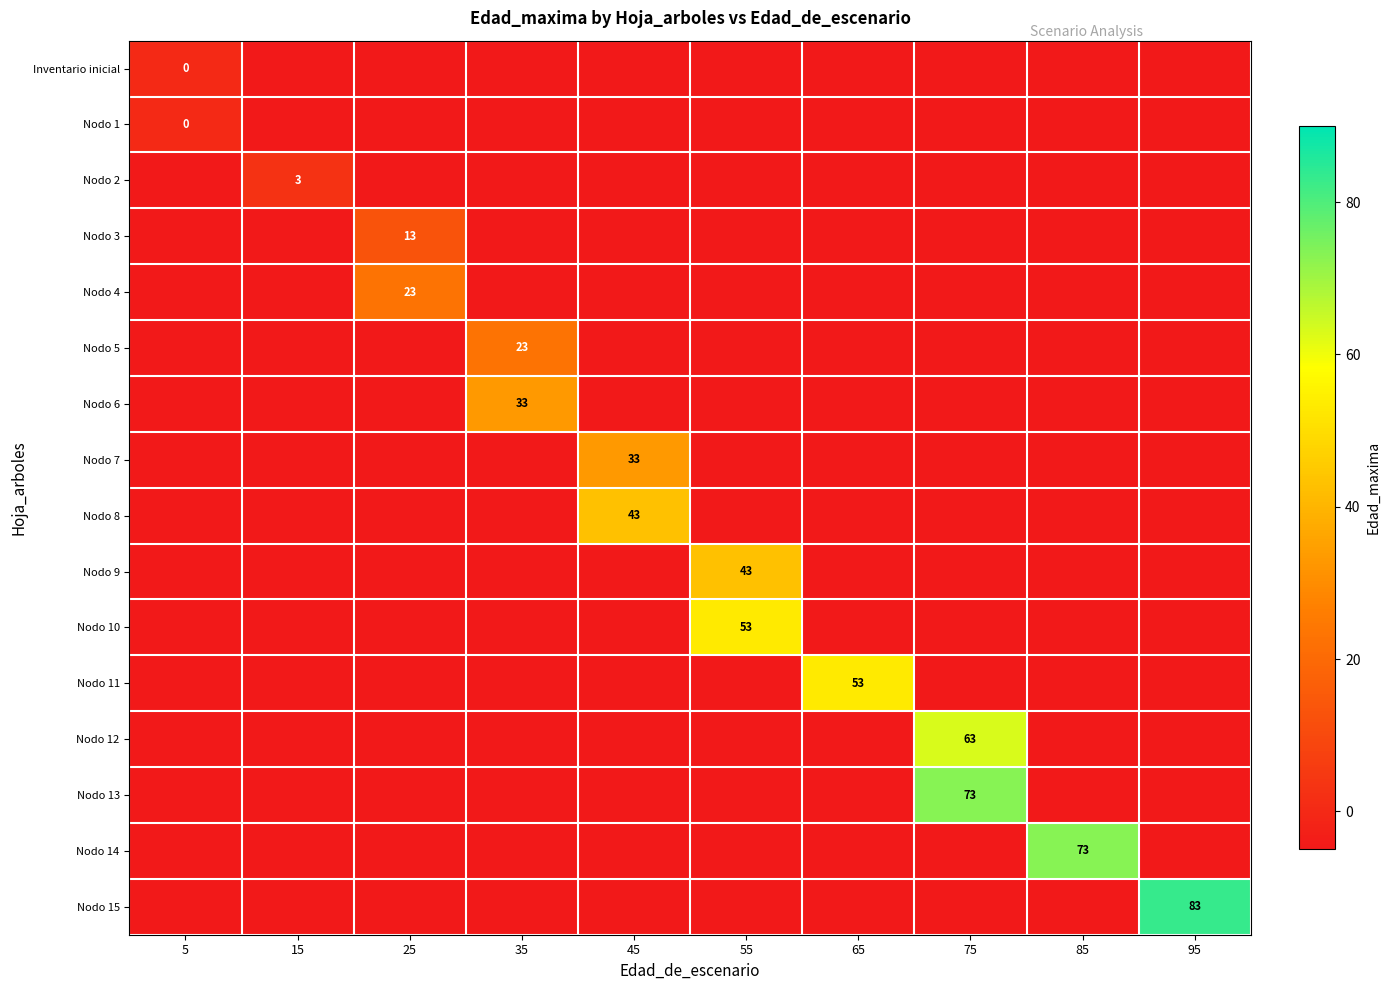

The value of Nodo 14 at 85 is 97. True or false?

False